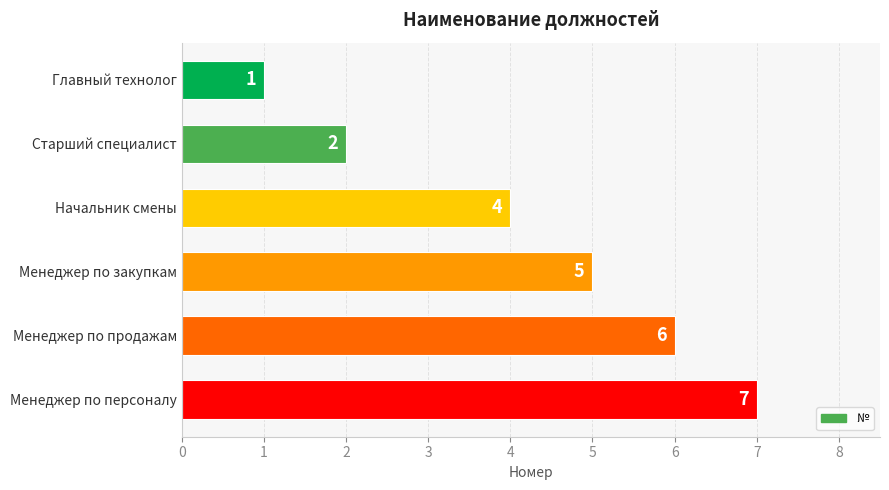

How many distinct data groups are displayed?

1